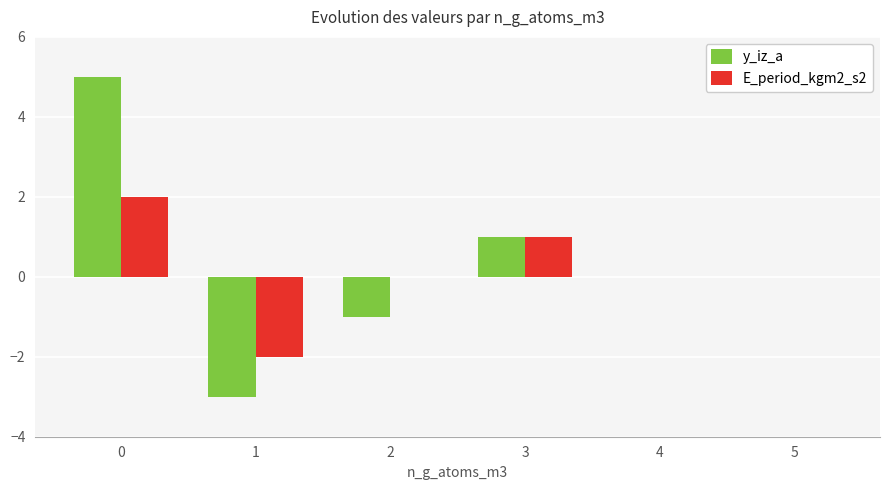

Count the number of categories in the chart.

6